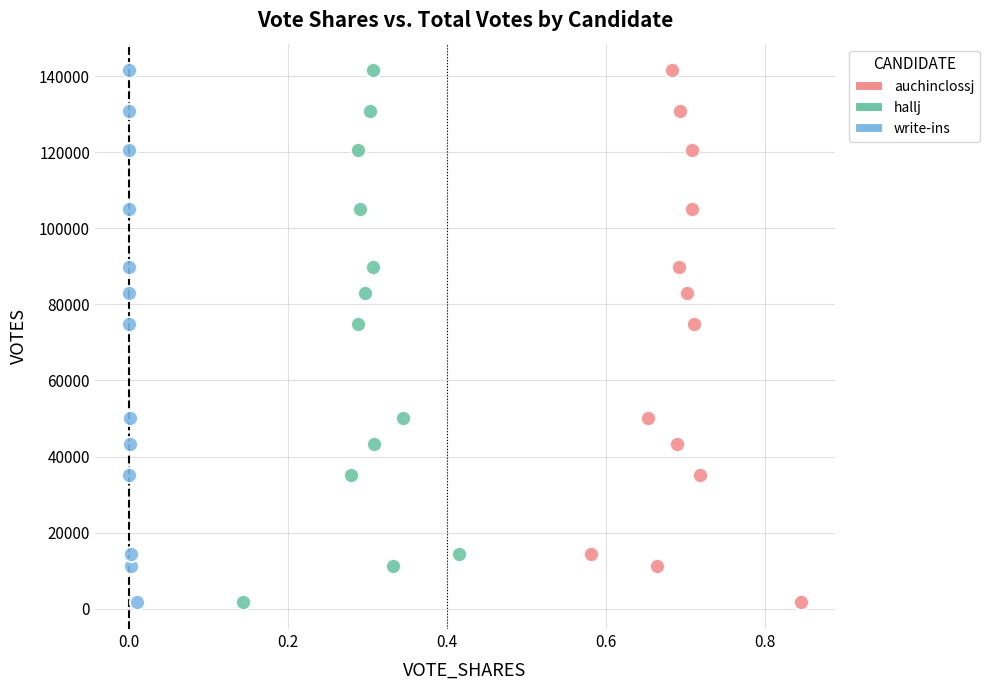

What are all the series names shown in the legend?

auchinclossj, hallj, write-ins